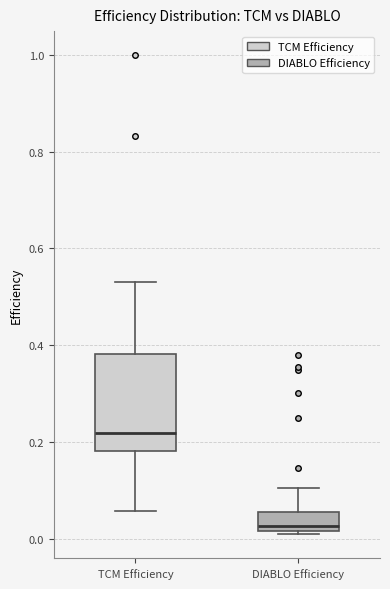

Comparing the boxes themselves (not the whiskers), which one is the tallest?

TCM Efficiency